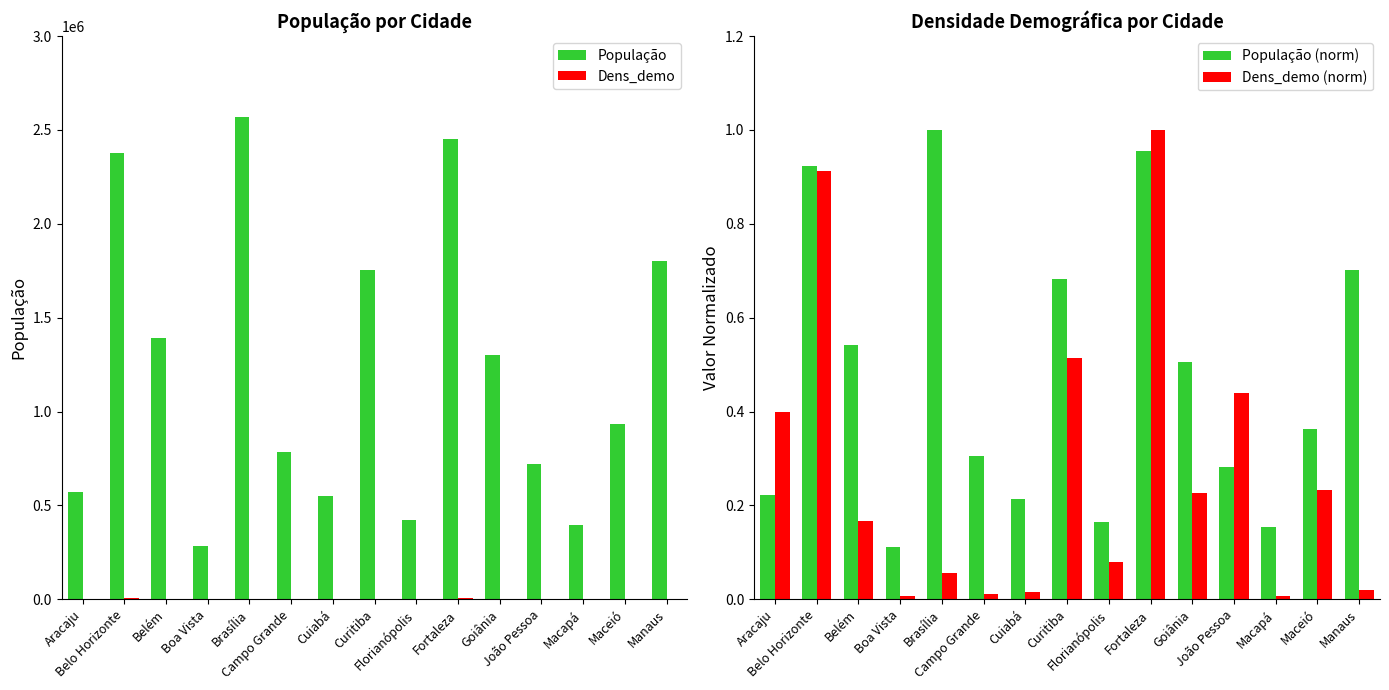

Where does the Dens_demo series first go above 1315?

Aracaju